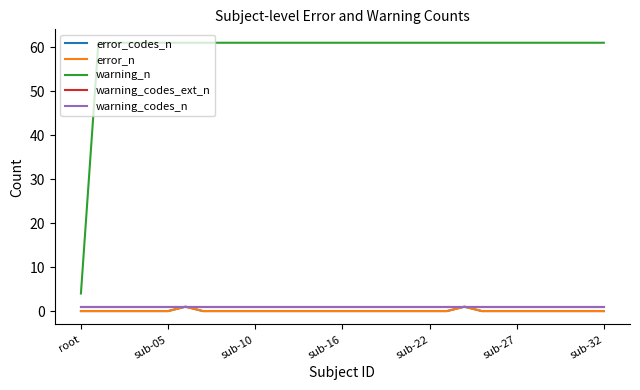

How many lines are shown in the chart?

5